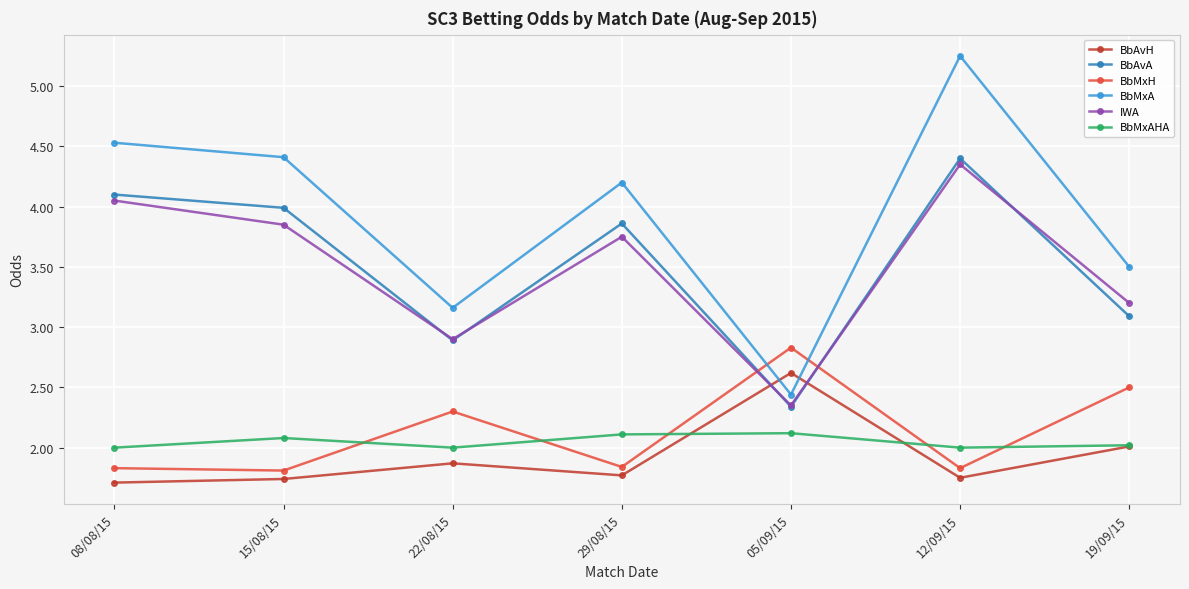

Which series has the largest total across all categories?

BbMxA